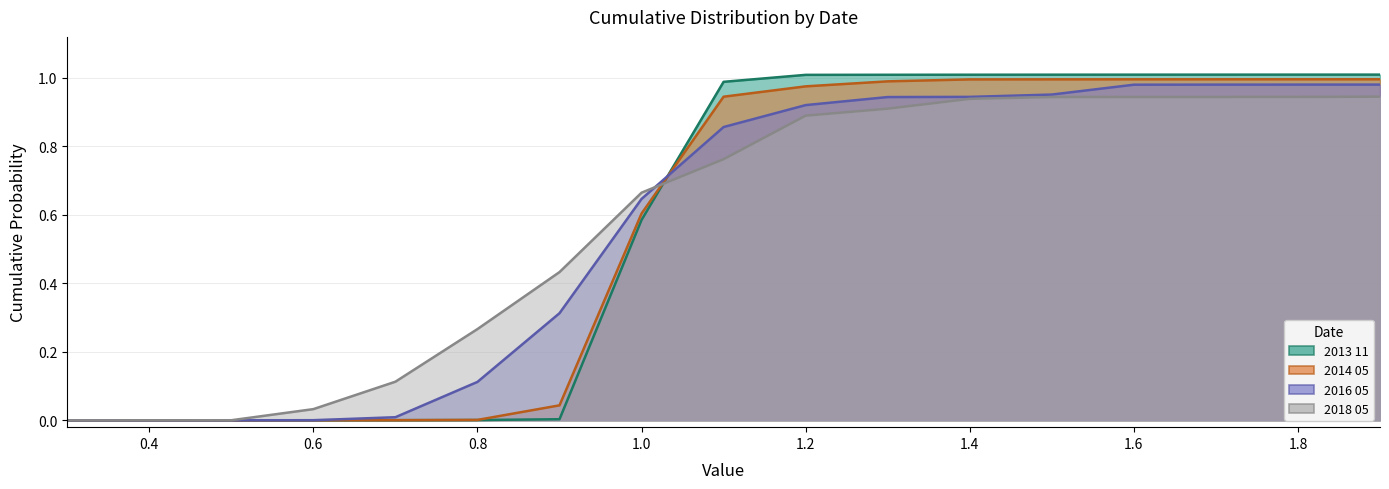

True or false: 2016 05 has a value of 0.9 at 1.4.

True